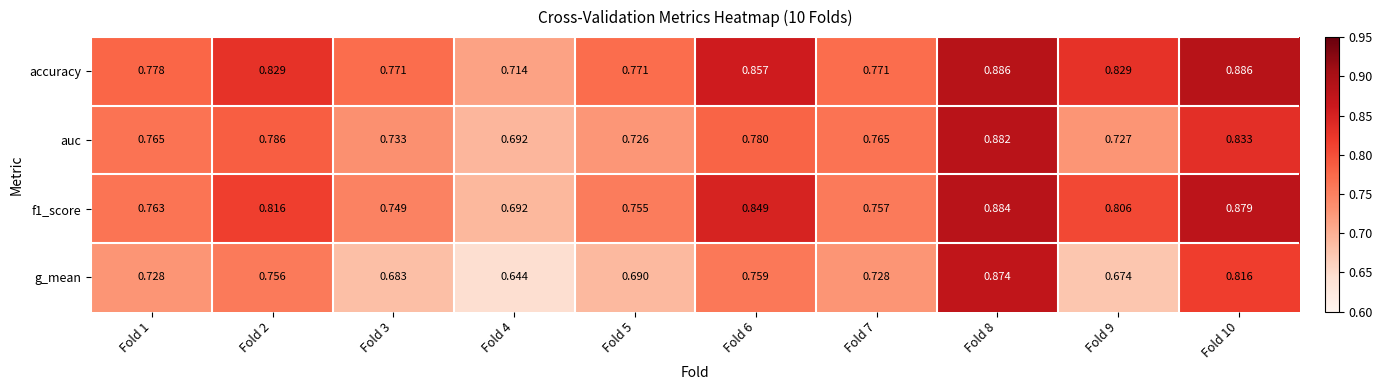

Between Fold 7 and Fold 9, which series saw the biggest shift?

accuracy